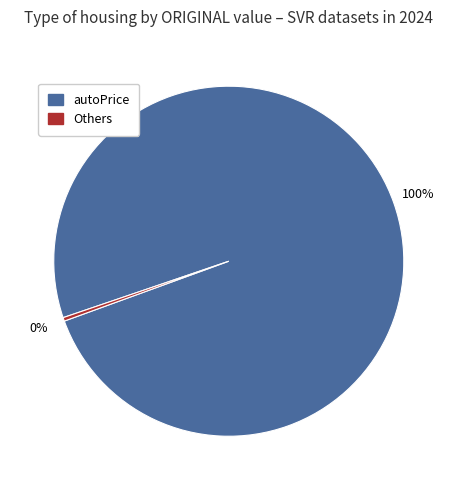

Does any single category account for the majority?

Yes